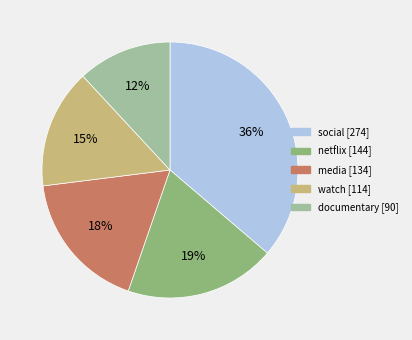

How many slices are in this pie chart?

5